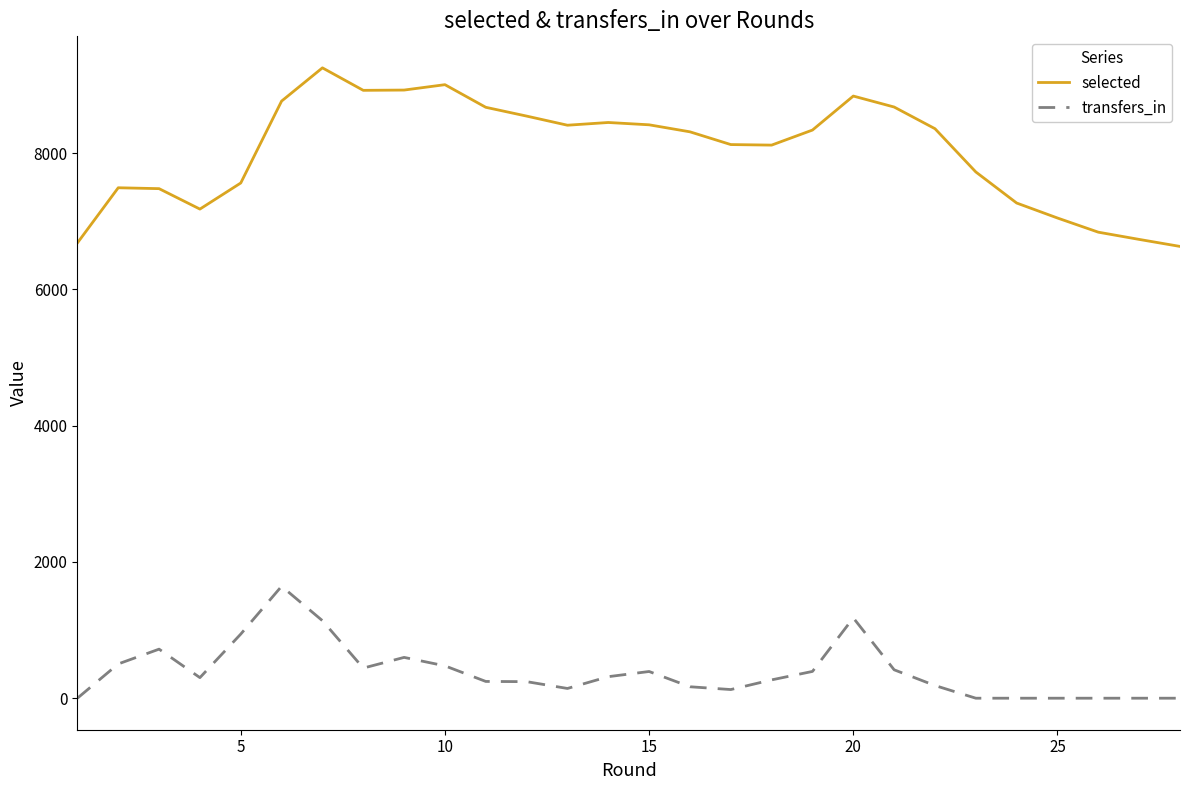

Between 10 and 25, which series saw the biggest shift?

selected